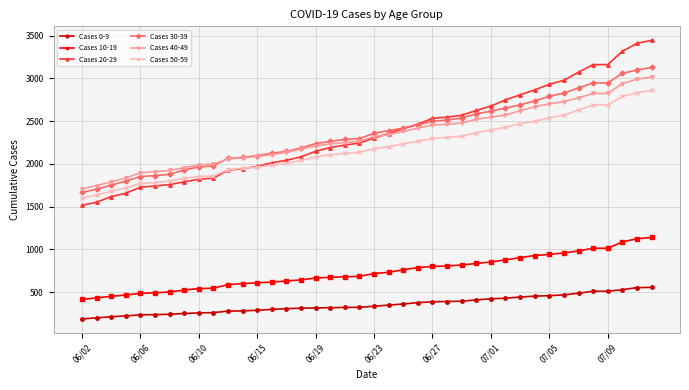

What is the value of the Cases 30-39 point at the 7th from the left?

1878